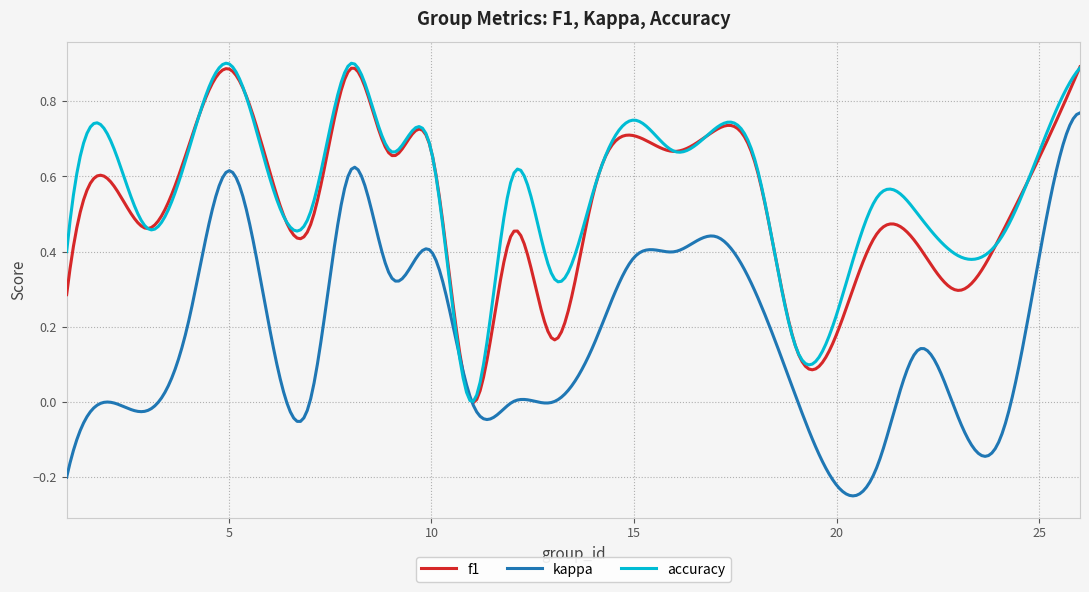

What are all the series names shown in the legend?

f1, kappa, accuracy